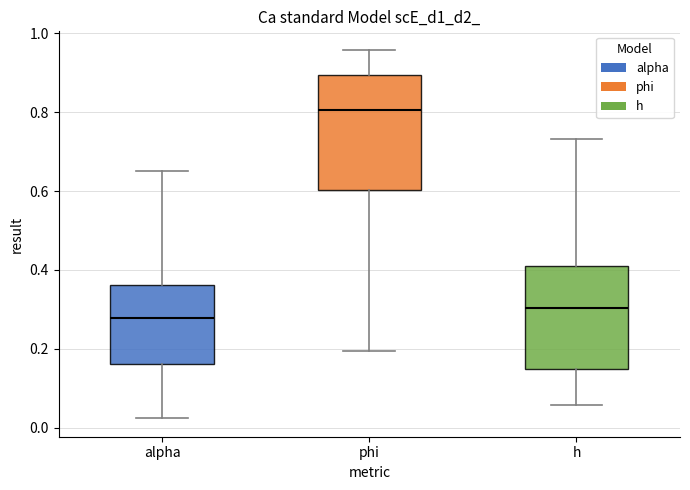

Reading left to right, transcribe this box plot: for each box, give where its median line is, the range the box spans, and where its two whiskers end, as read against the y-axis. The values are not printed on the chart, so give them approximately, as read against the axis.

alpha: median 0.28, box 0.16 to 0.36, whiskers 0.02 to 0.66
phi: median 0.80, box 0.60 to 0.90, whiskers 0.20 to 0.96
h: median 0.30, box 0.14 to 0.42, whiskers 0.06 to 0.74